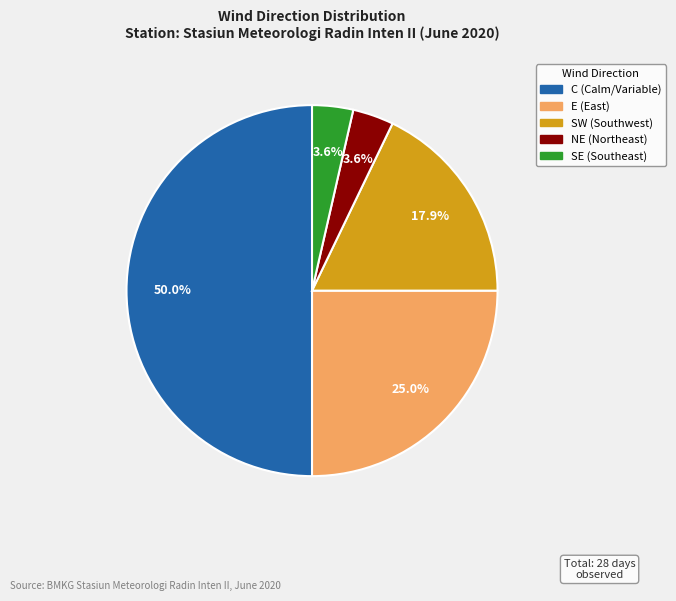

What percentage is the SE slice, to the nearest percent?

4%